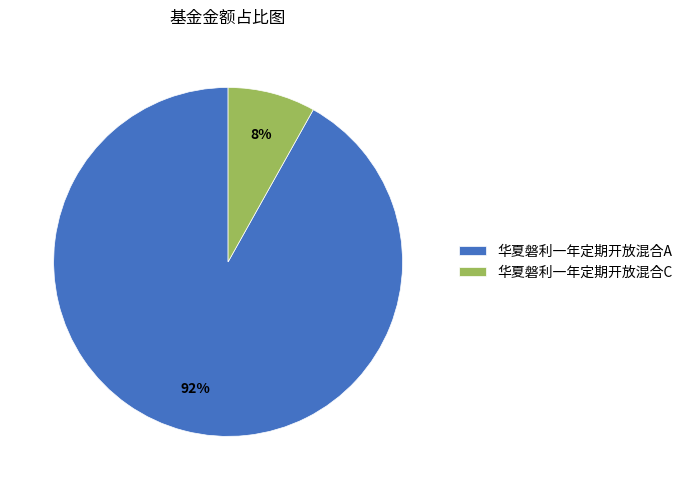

Do 华夏磐利一年定期开放混合C and 华夏磐利一年定期开放混合A together represent more than half of the pie?

Yes